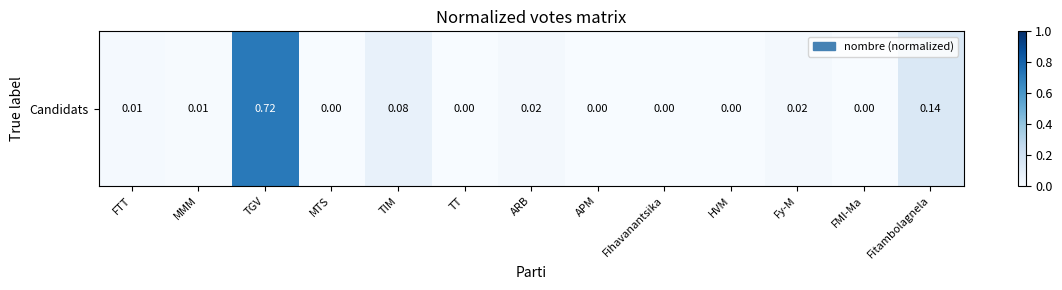

Where is the data nearest to the value 0?

MTS